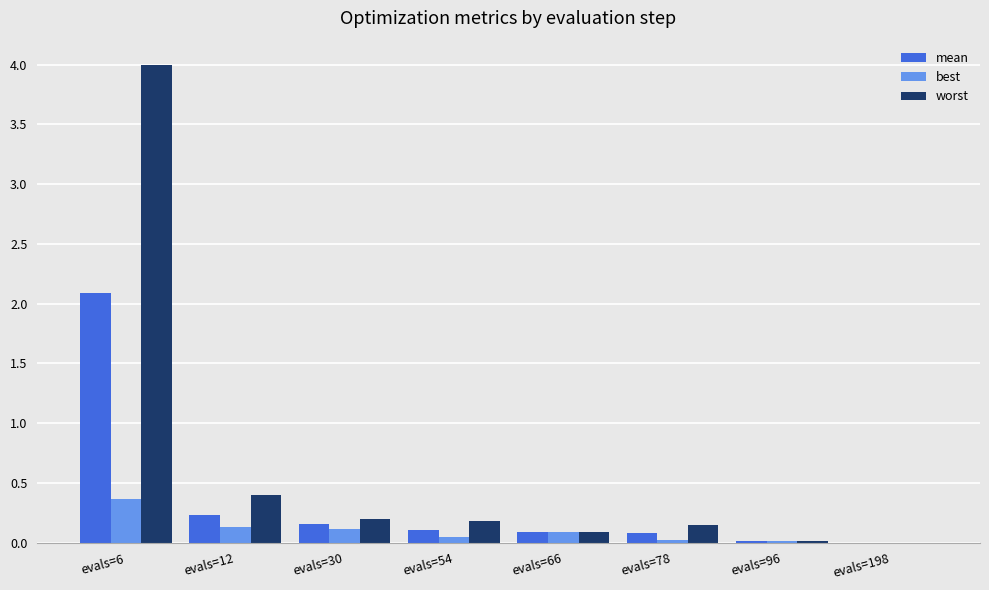

Is it true that worst equals 0.2 at evals=54?

True